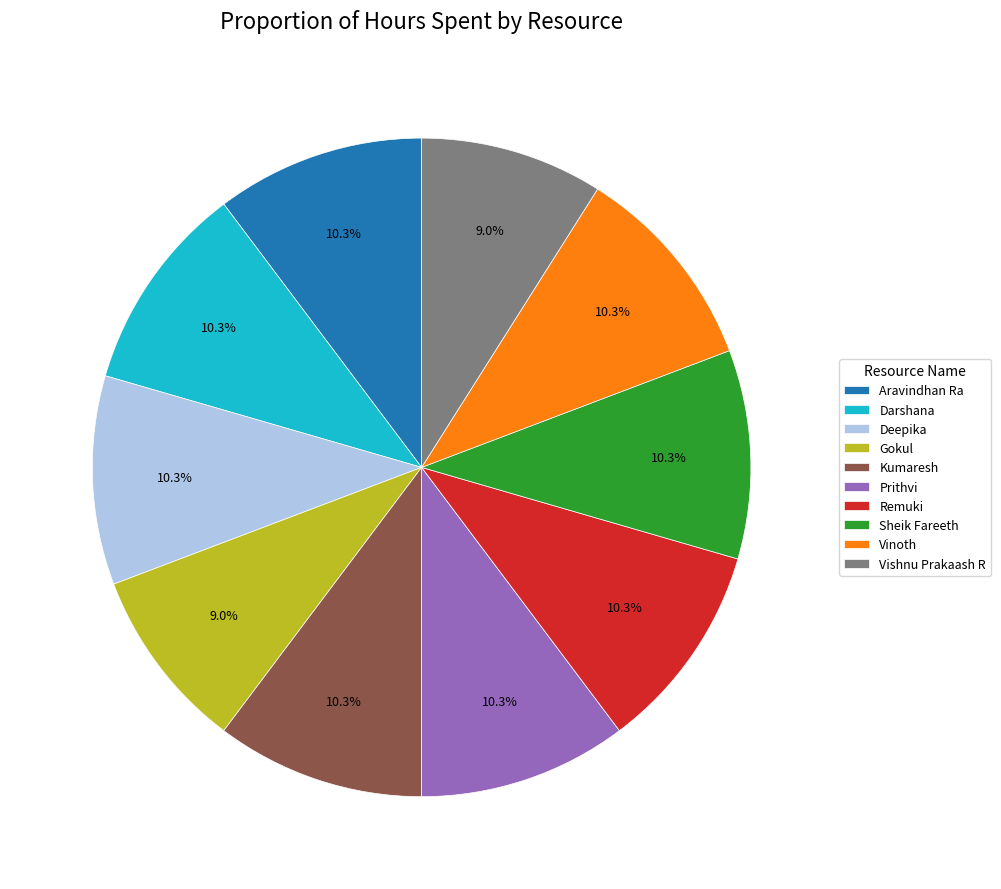

What percentage is the Aravindhan Ra slice, to the nearest percent?

10%